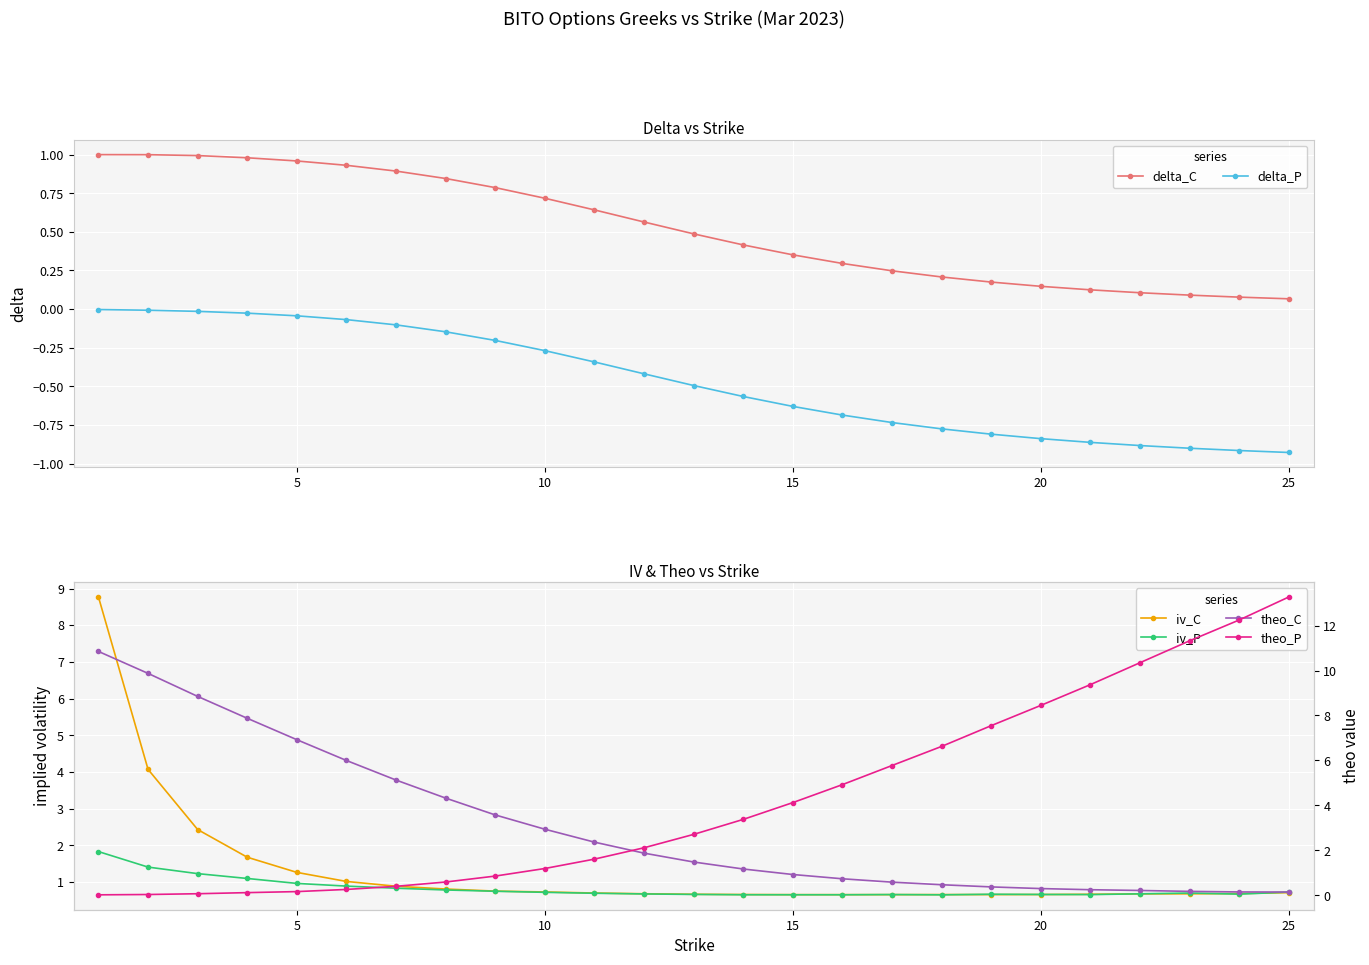

True or false: delta_P and delta_C intersect in this chart.

False